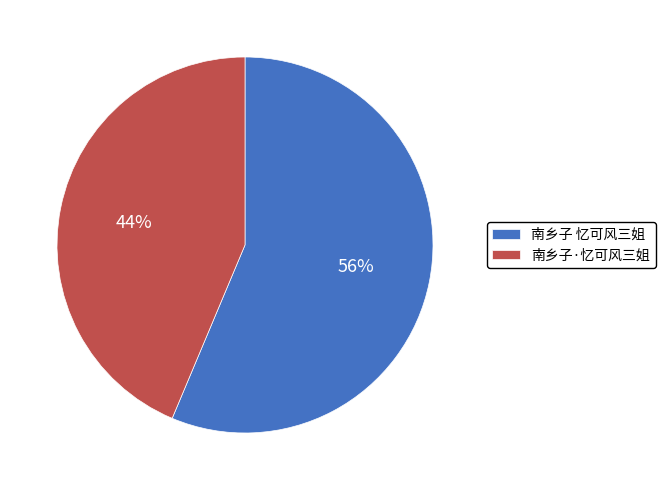

To the nearest percent, what portion does 南乡子·忆可风三姐 represent?

44%